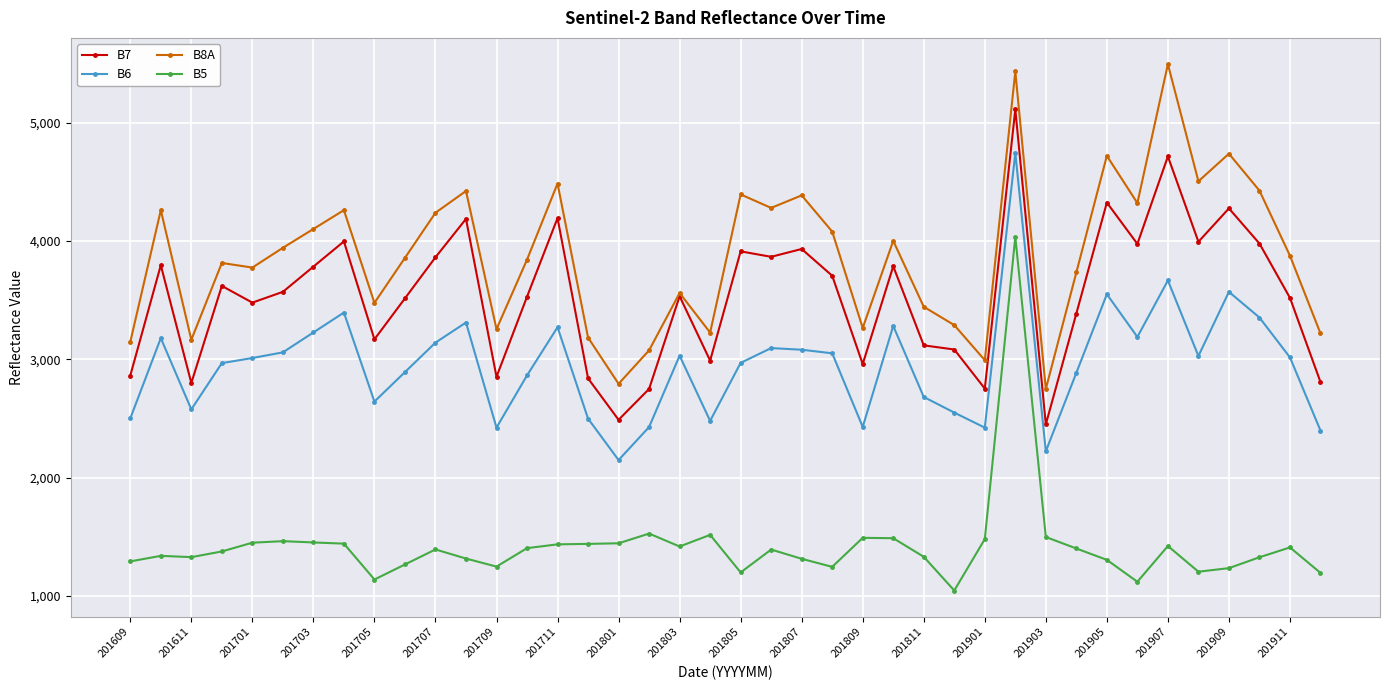

List the series in order of their peak value, lowest first.

B5, B6, B7, B8A